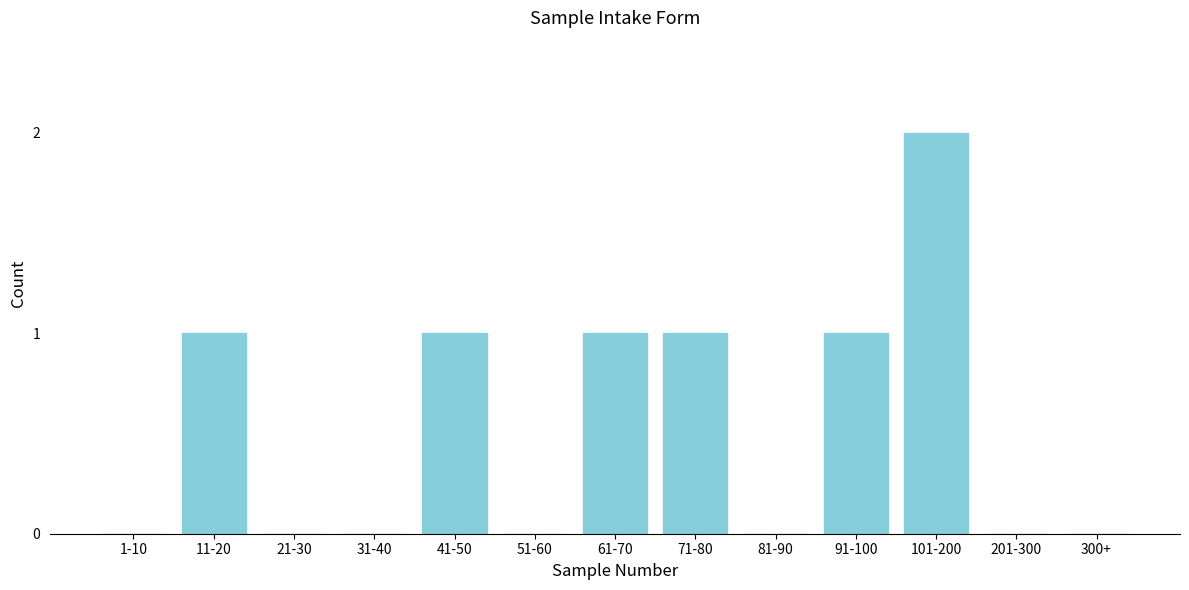

Reading left to right, transcribe all the data shown in this chart.

1-10=0	11-20=1	21-30=0	31-40=0	41-50=1	51-60=0	61-70=1	71-80=1	81-90=0	91-100=1	101-200=2	201-300=0	300+=0